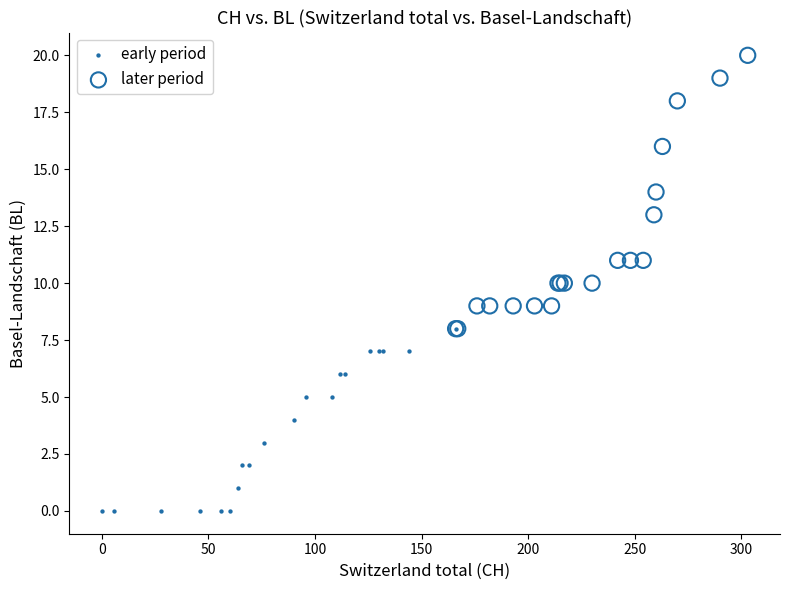

Which series has the widest spread of Y values?

later period